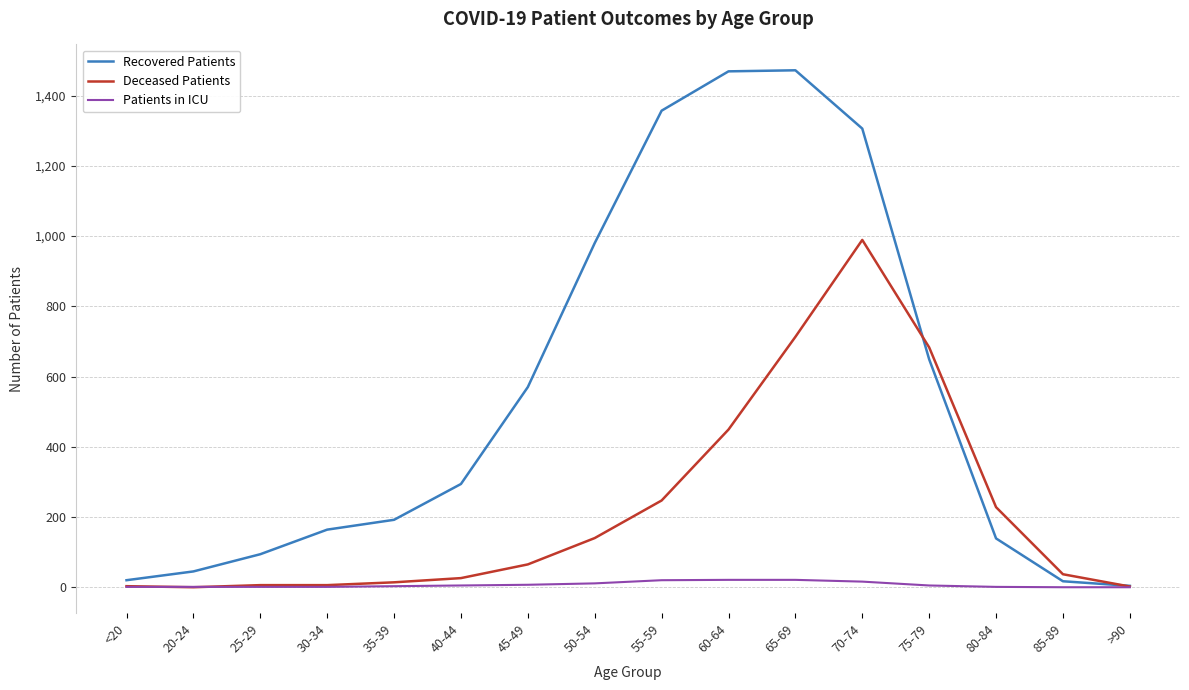

What is the difference between the second highest and second lowest values in the Recovered Patients series?

1452